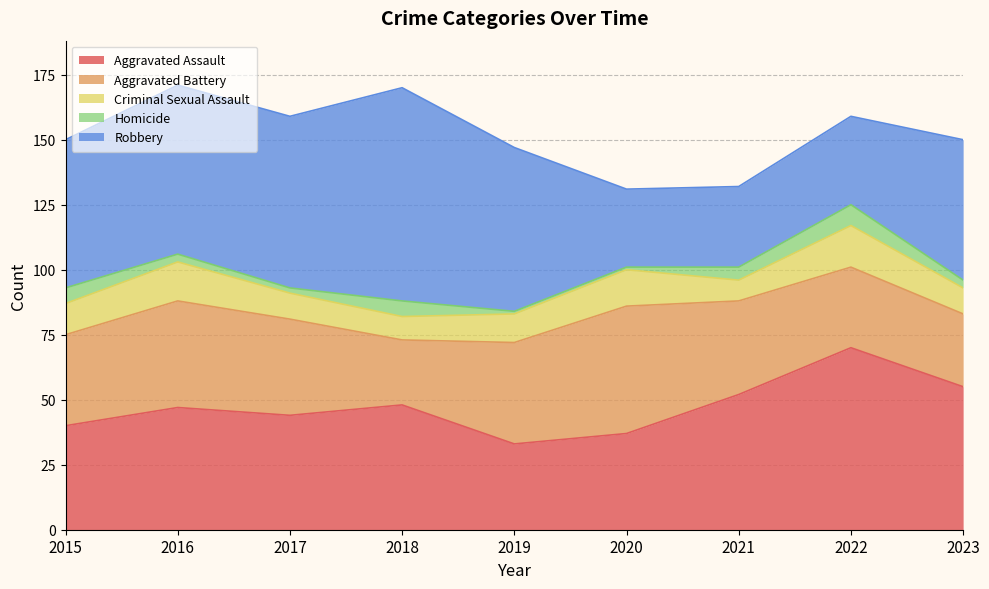

What is the value of the Robbery point at the 8th from the left?

34